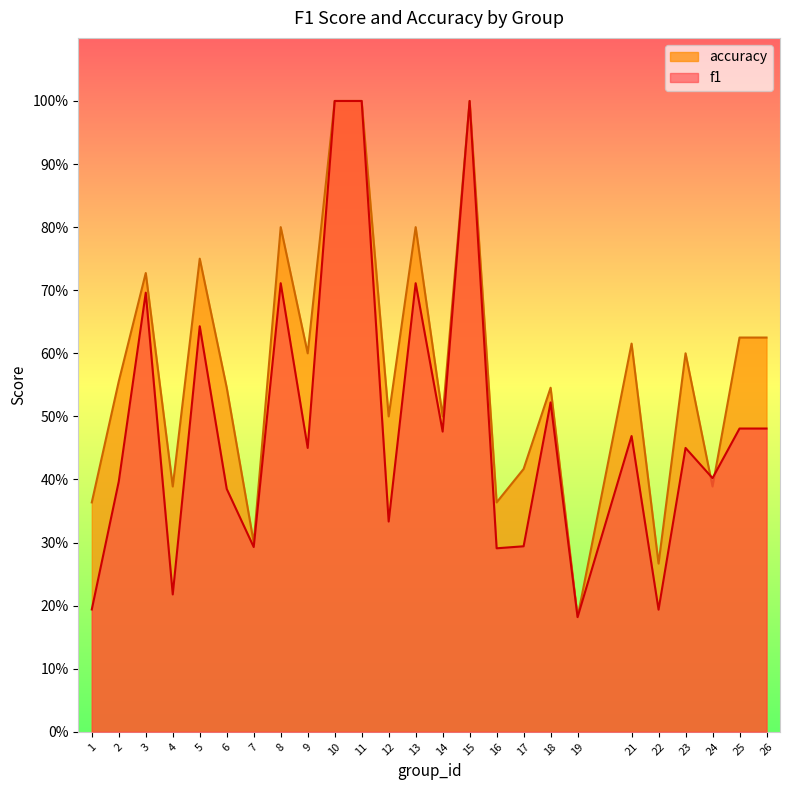

True or false: f1 and accuracy intersect in this chart.

True